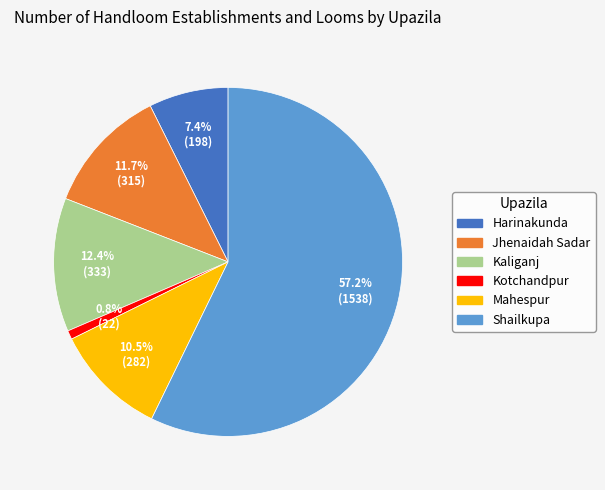

To the nearest percent, what is the difference between the Shailkupa and Kaliganj slice percentages?

45%